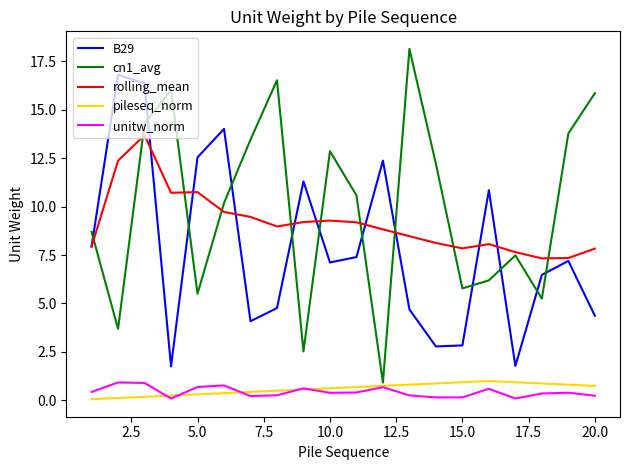

Which series ends up on top after the final intersection of B29 and cn1_avg?

cn1_avg